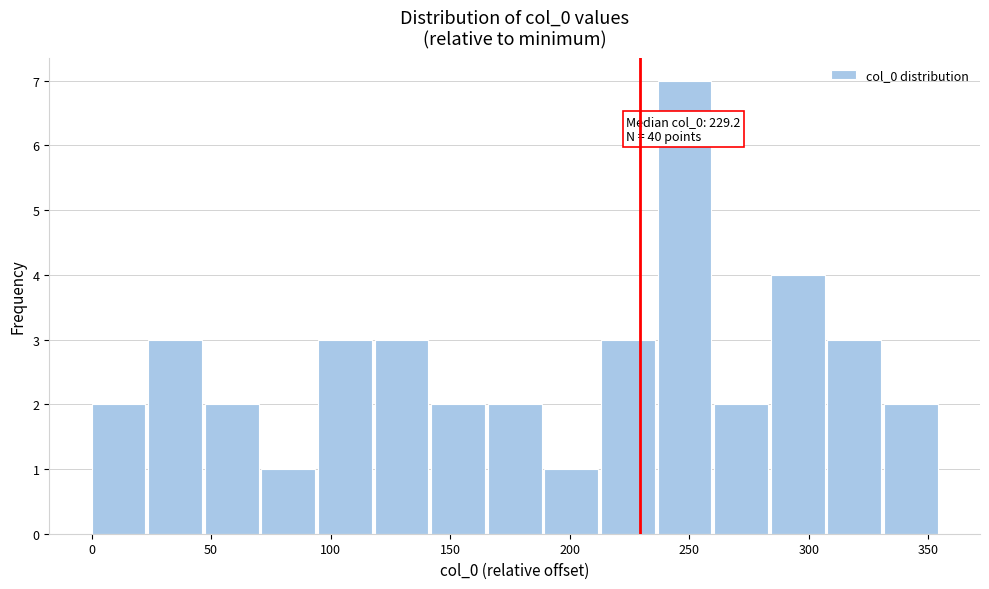

Over which range of the x-axis is the bar tallest?

235 to 260